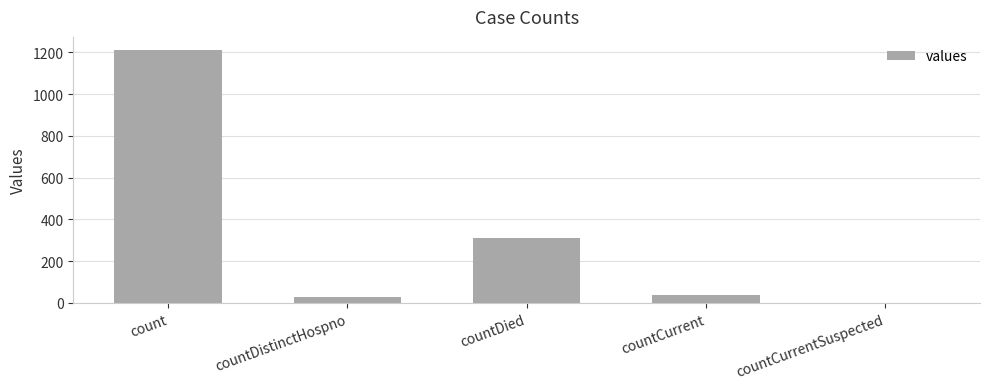

What is the change in value from countDied to countCurrentSuspected?

-310